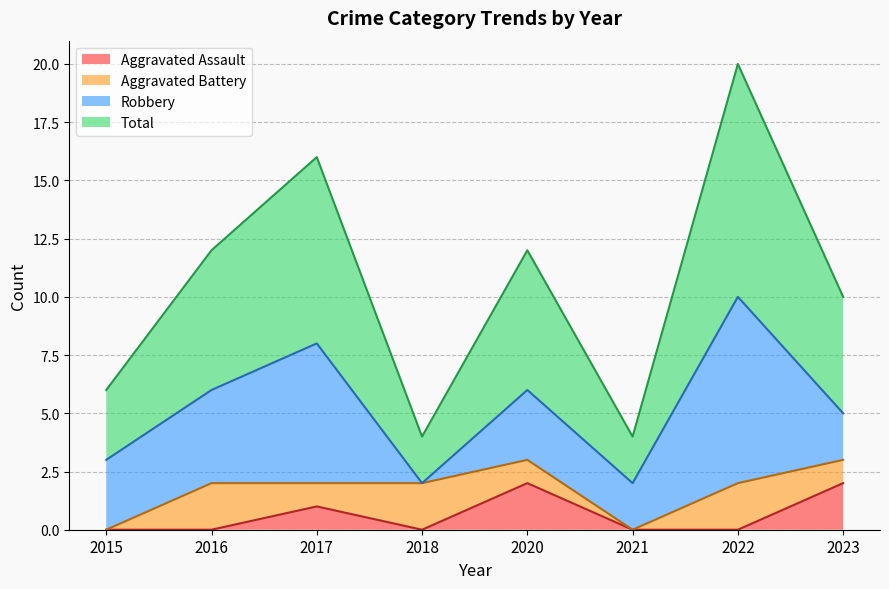

Count the Aggravated Assault values in the range 0 to 2.

8